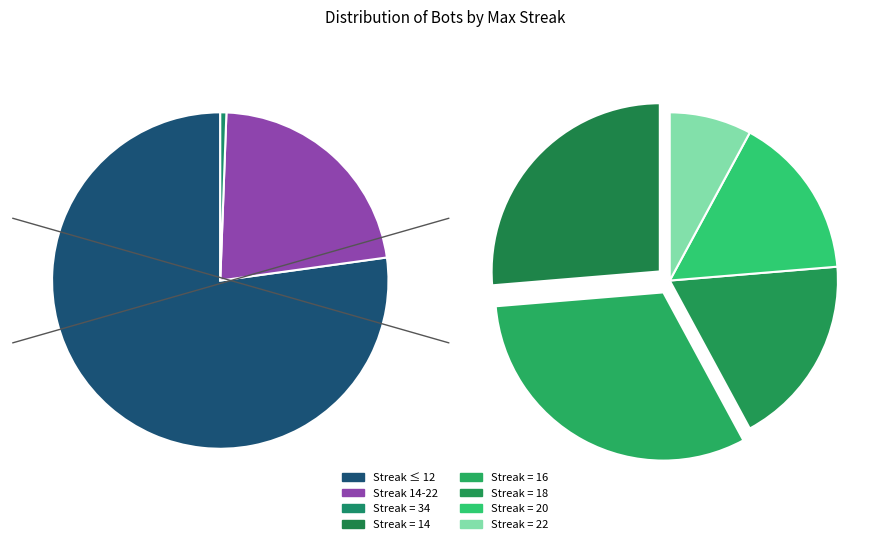

What is the total percentage of 14 and 22?

36.3%